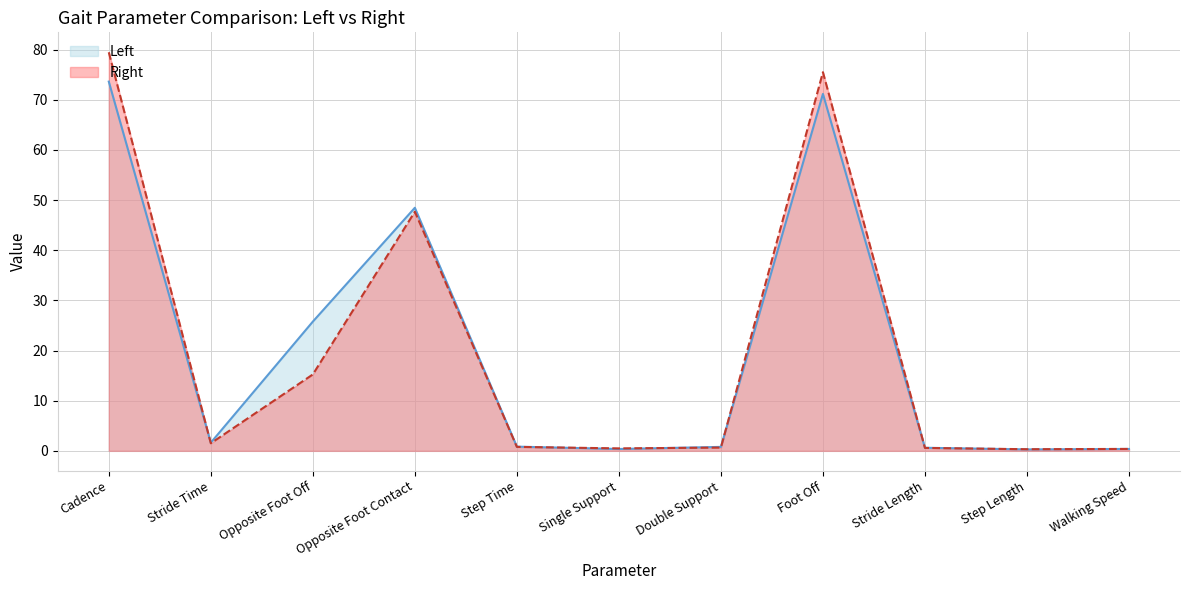

Rank the series by their average value, from highest to lowest.

Left, Right